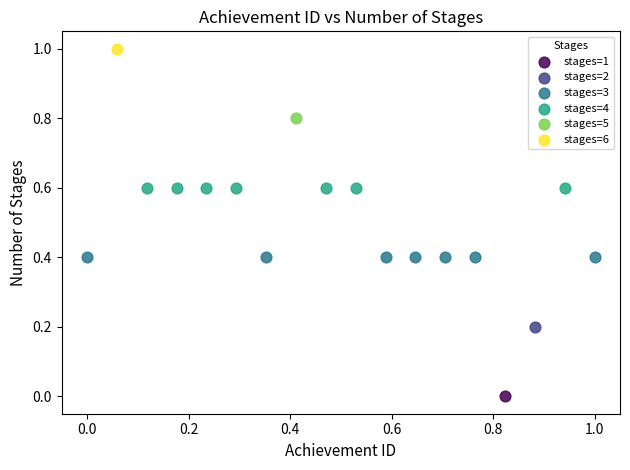

What are all the series names shown in the legend?

stages=1, stages=2, stages=3, stages=4, stages=5, stages=6